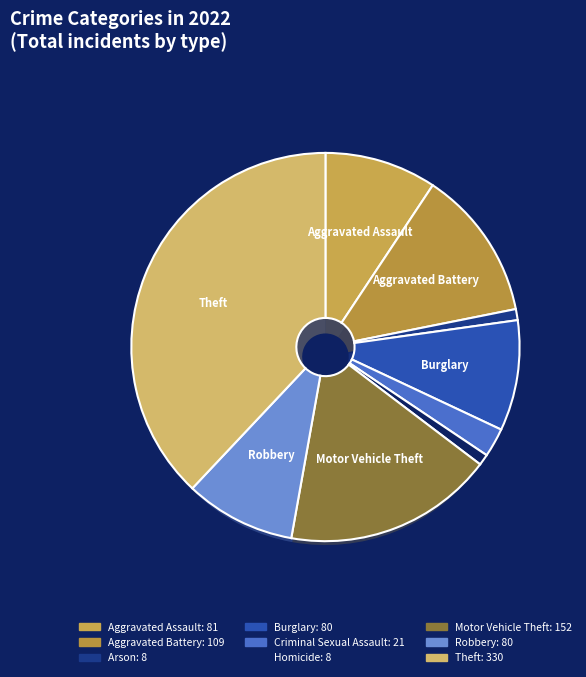

True or false: Arson accounts for 12% of the total.

False